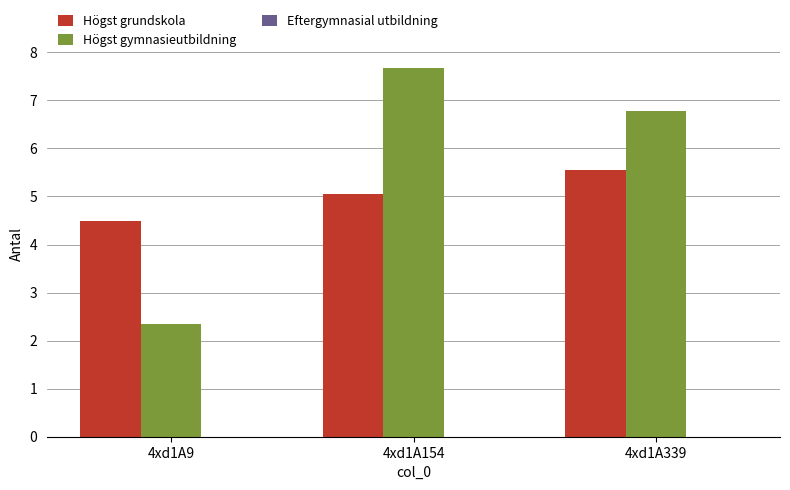

Is it true that Högst grundskola equals 4.5 at 4xd1A9?

True